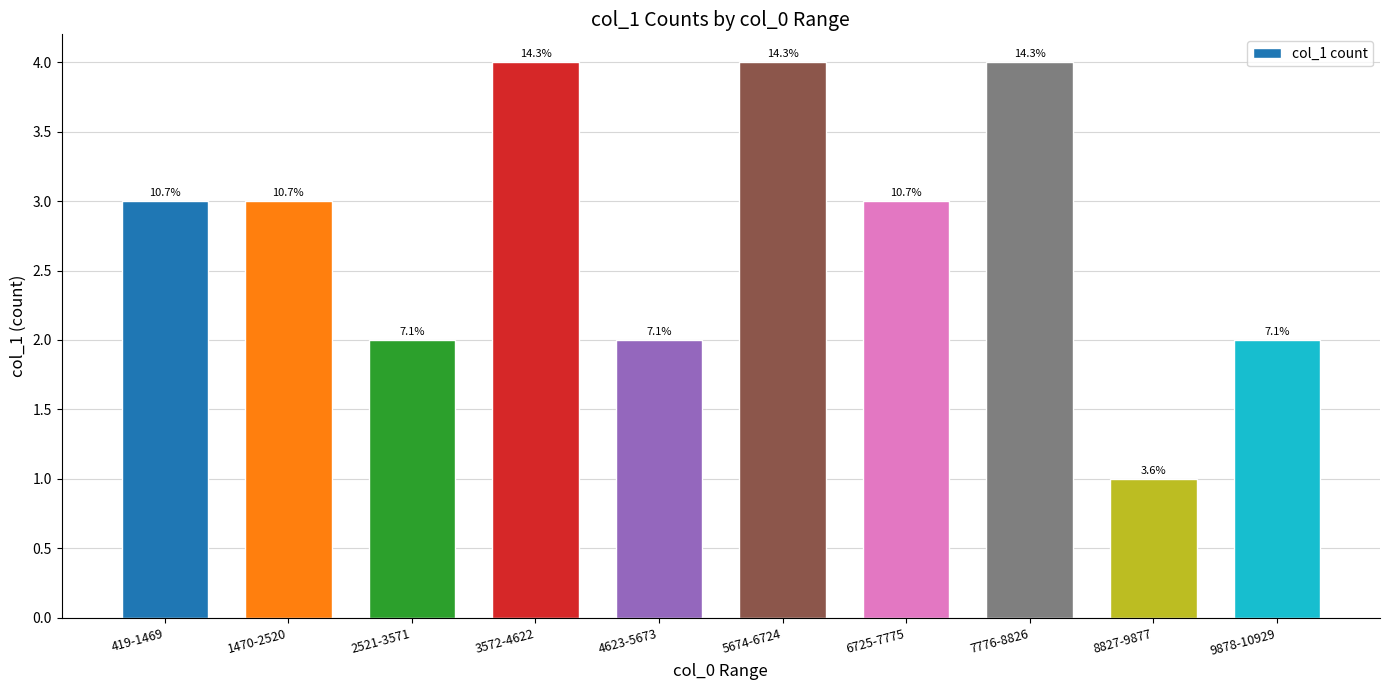

What is the change in value from 1470-2520 to 3572-4622?

+1